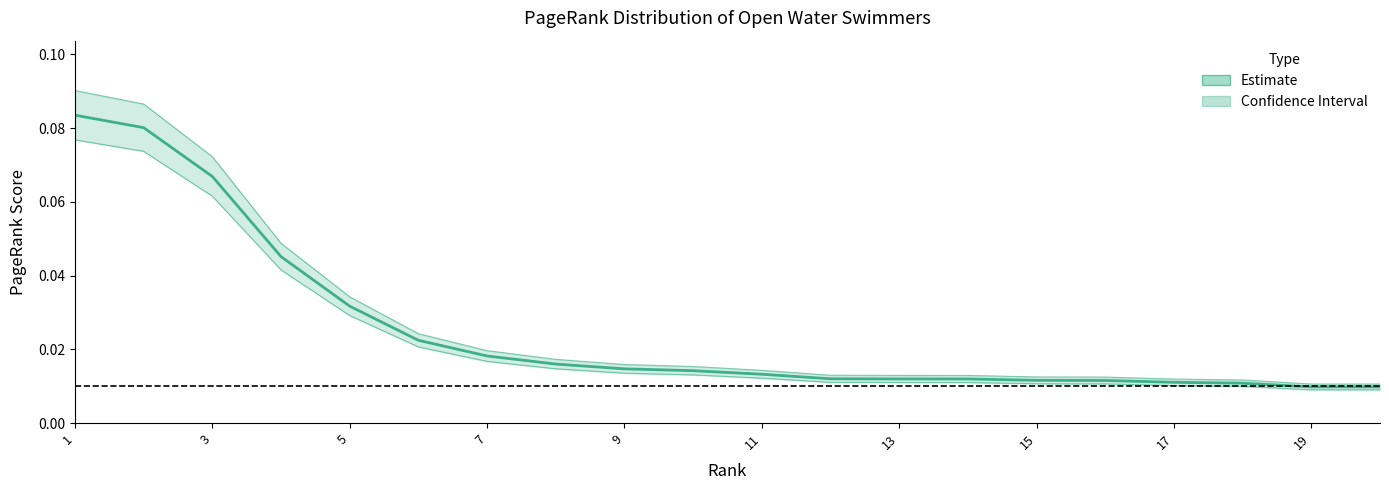

How many lines are shown in the chart?

1